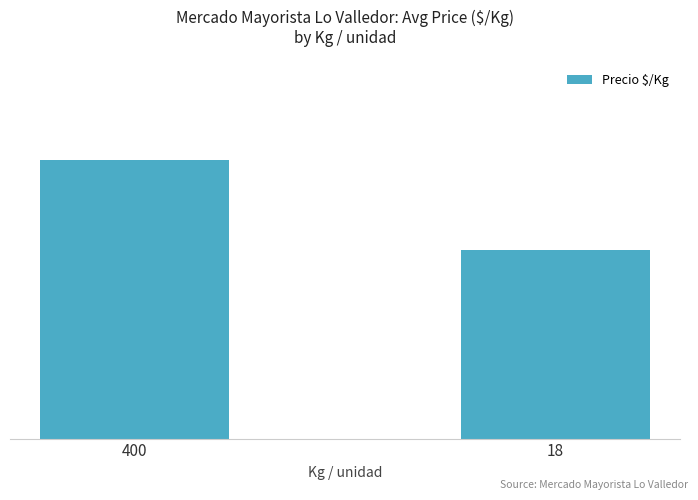

Are the bars horizontal?

No